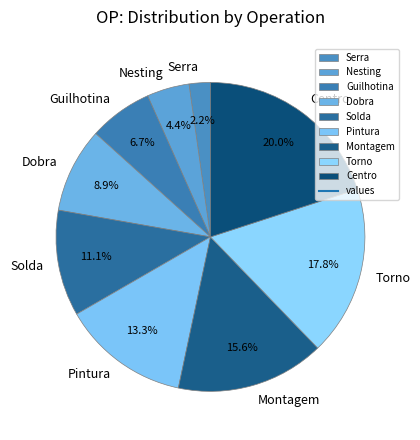

How much of the chart is everything except Serra?

97.8%